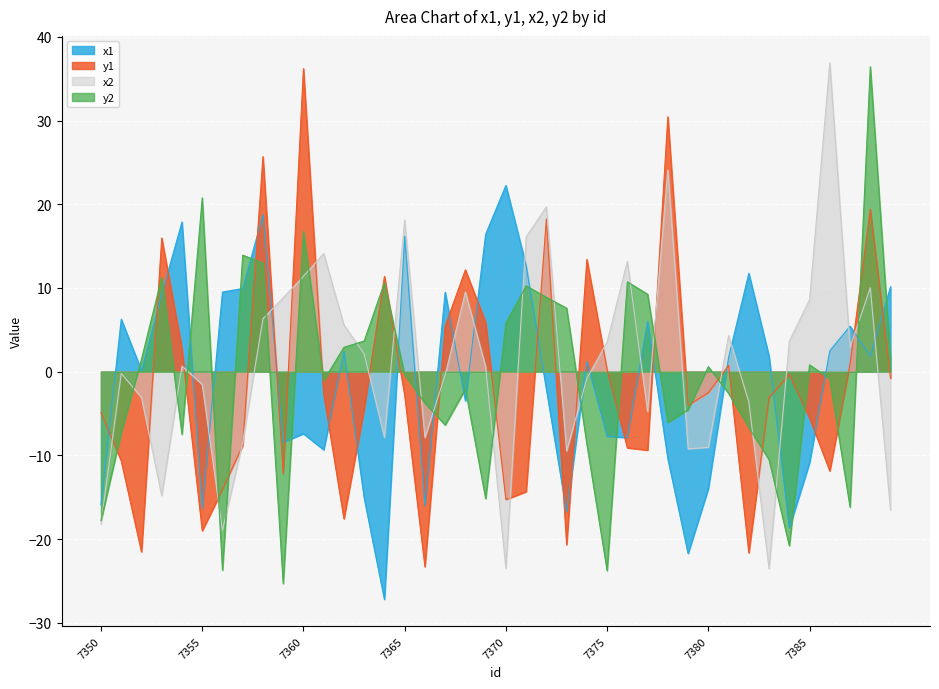

At 7382, list the series in order from smallest to largest.

y1, y2, x2, x1